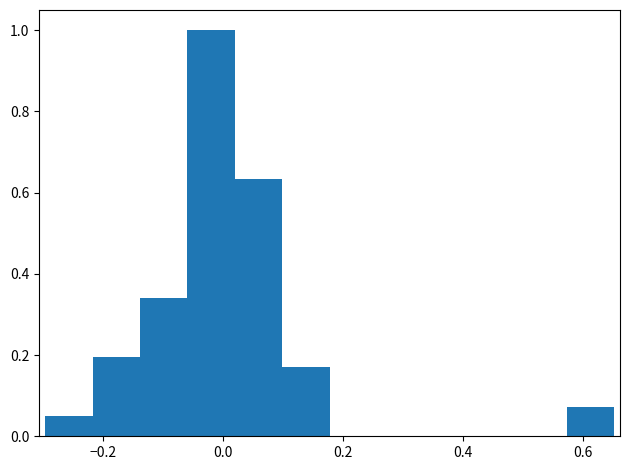

Read against the x-axis, roughly where is the centre of the tallest bar?

-0.02